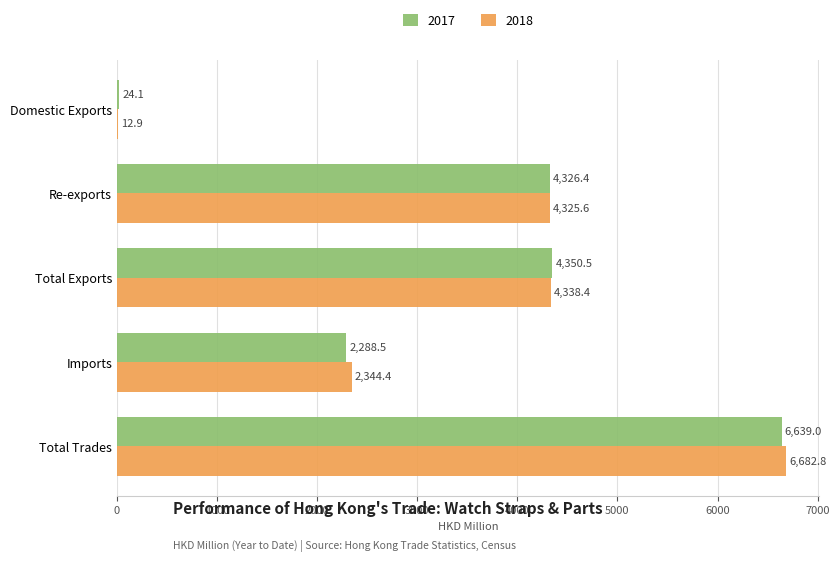

The value of 2017 at Imports is 3914.3. True or false?

False